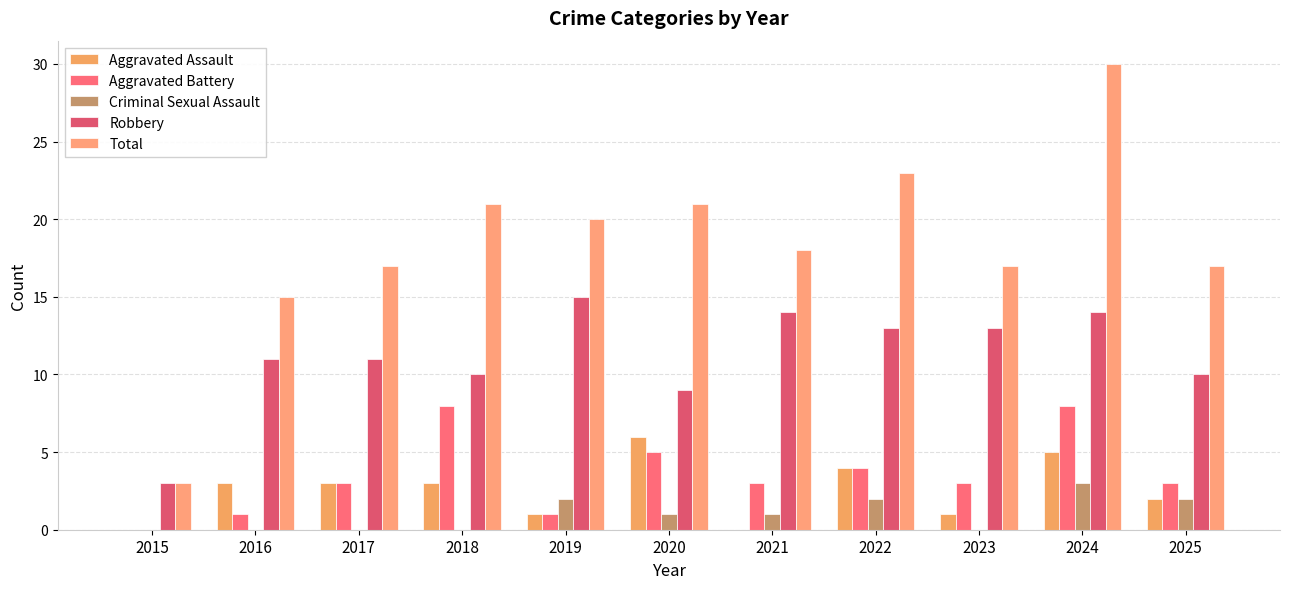

The value of Aggravated Assault at 2021 is 0. True or false?

True